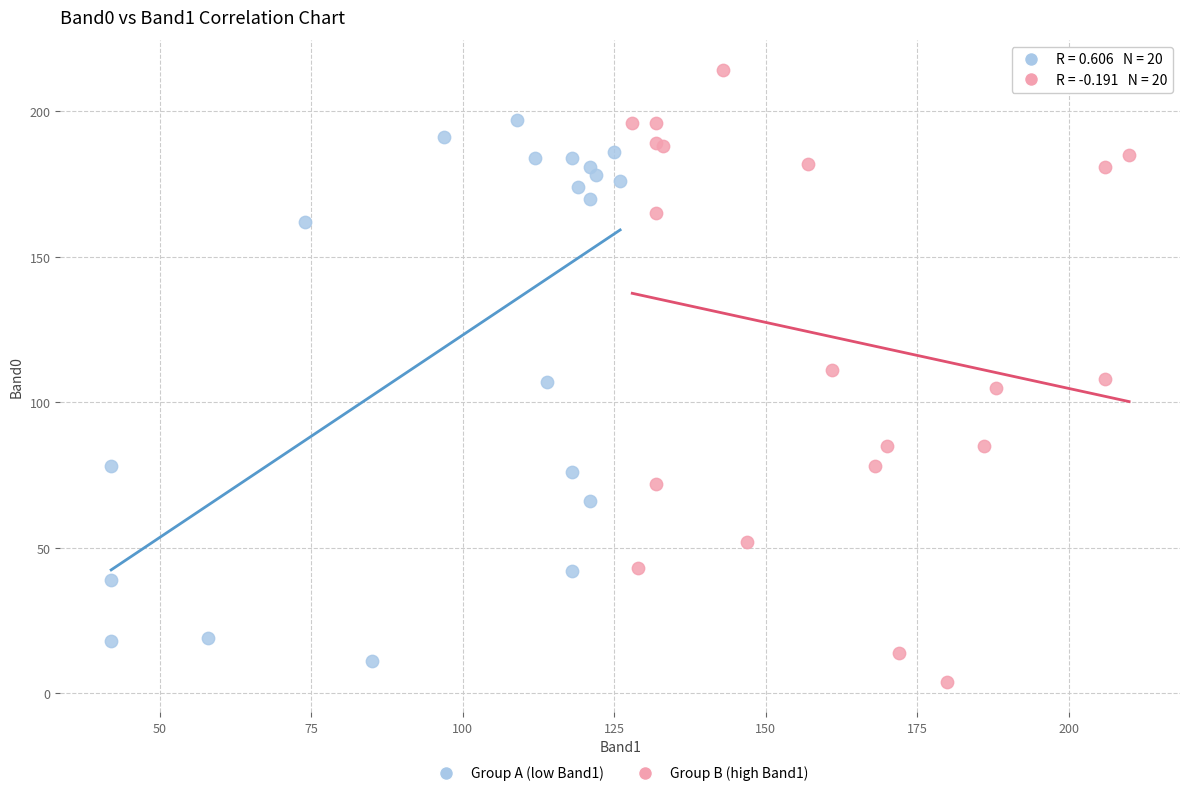

Which series contains the lowest Y value?

Group B (high Band1)